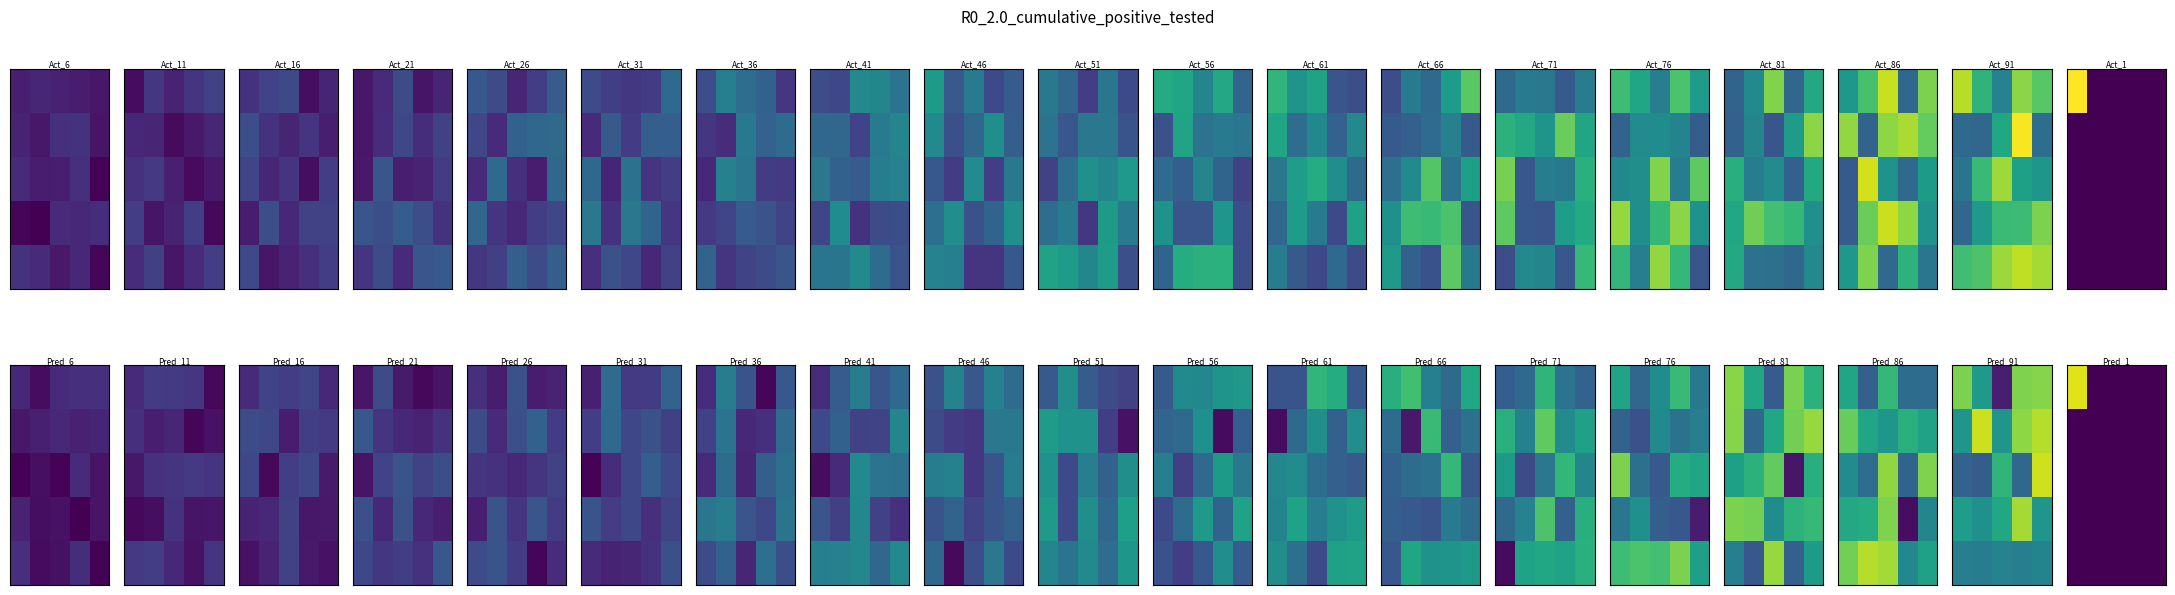

At how many categories does at least one series exceed 108?

1